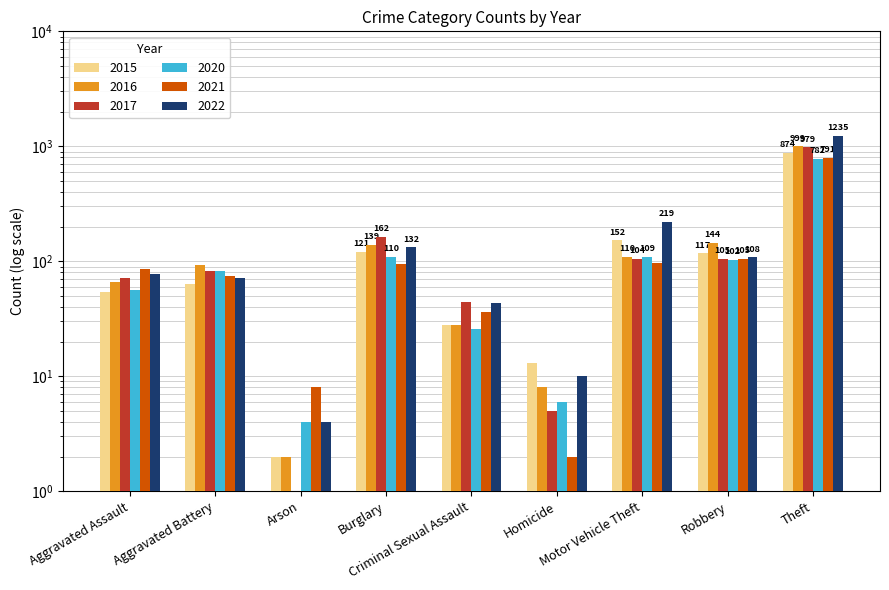

What are all the series names shown in the legend?

2015, 2016, 2017, 2020, 2021, 2022